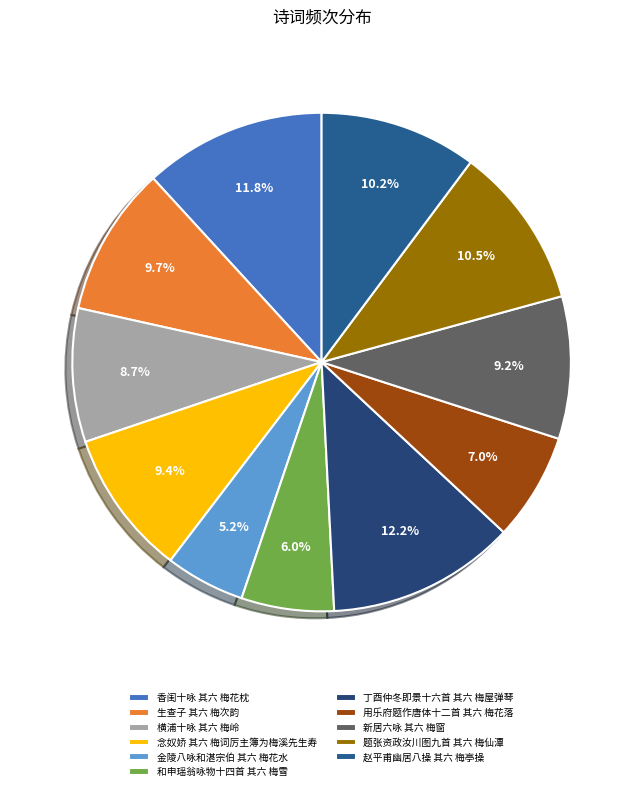

How many slices are in this pie chart?

11